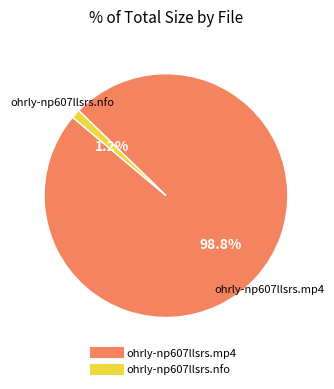

To the nearest percent, what is the difference between the ohrly-np607llsrs.mp4 and ohrly-np607llsrs.nfo slice percentages?

98%